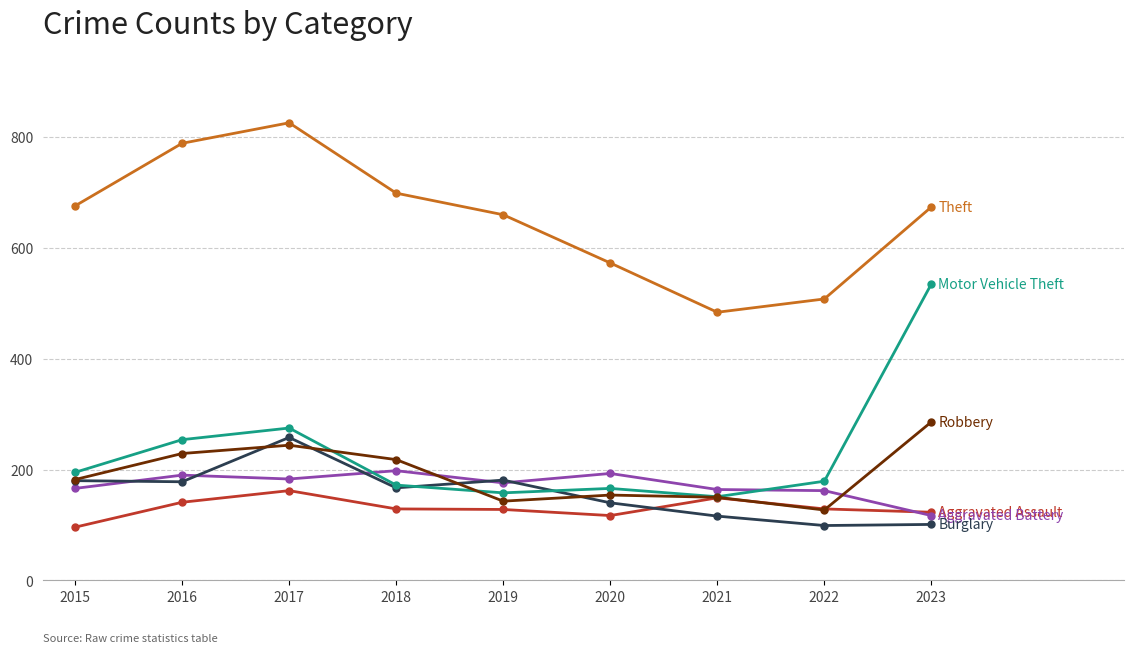

How many distinct data groups are displayed?

6